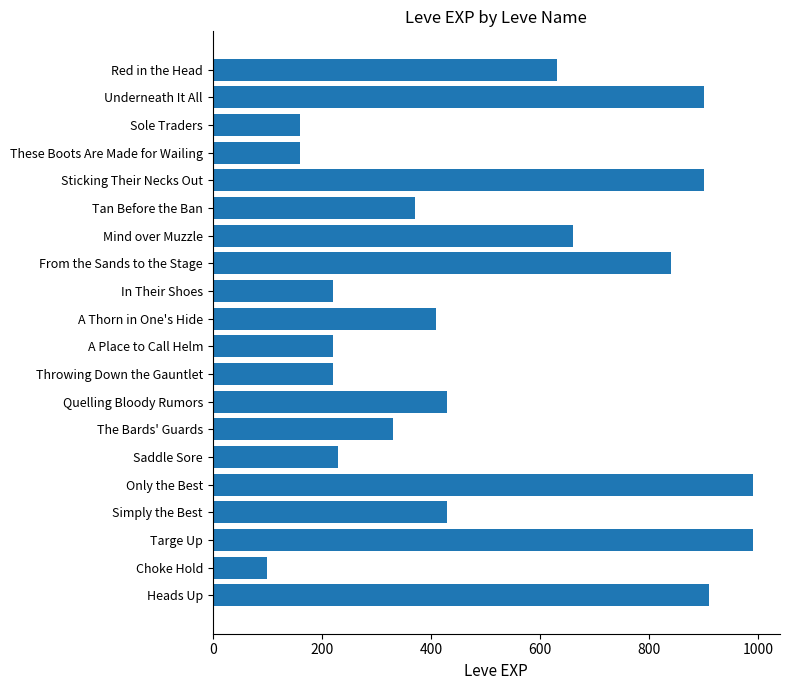

Which category has the lowest value across all series?

Choke Hold